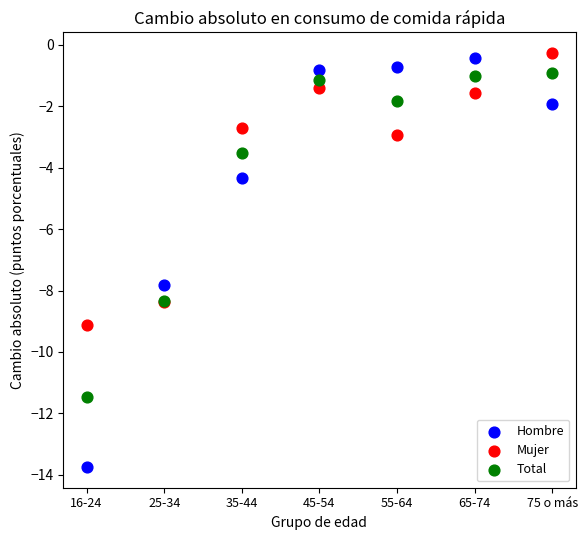

Across all series, what Y value is closest to -7?

-7.8